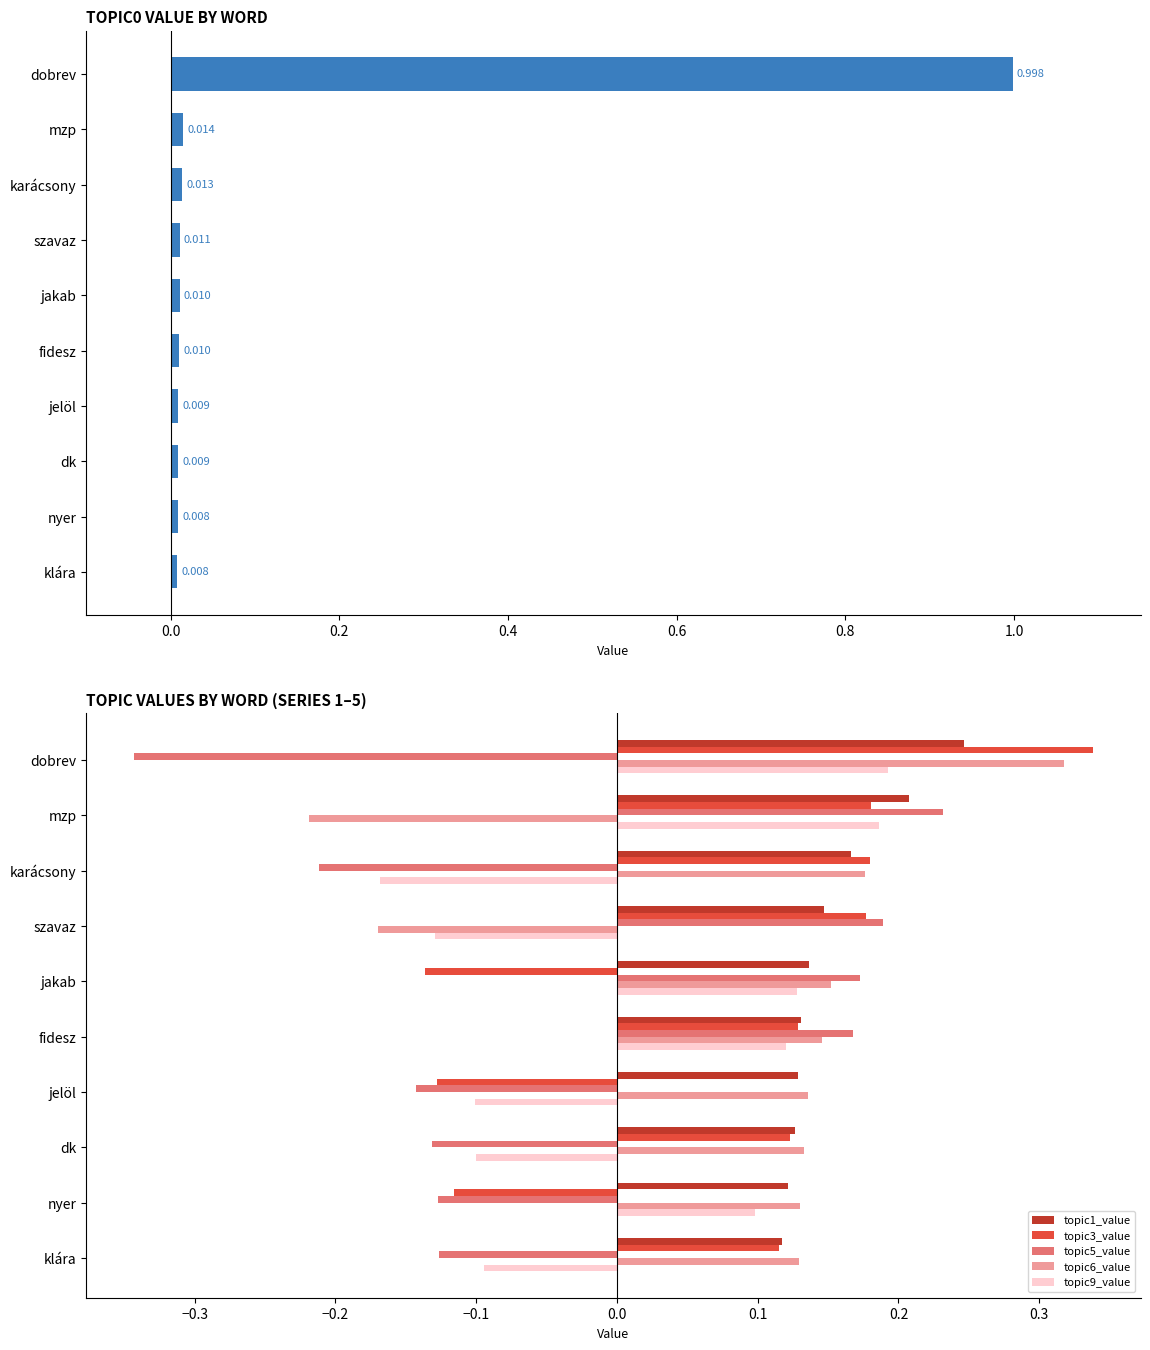

Which category has the lowest value in the topic5_value series?

dobrev